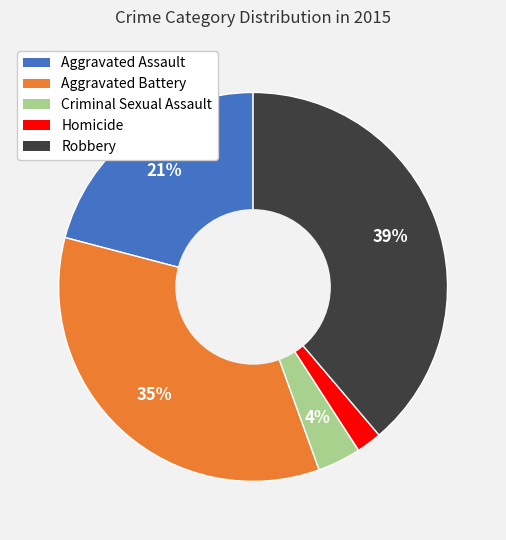

Is it true that Aggravated Assault is 21% of the pie?

True